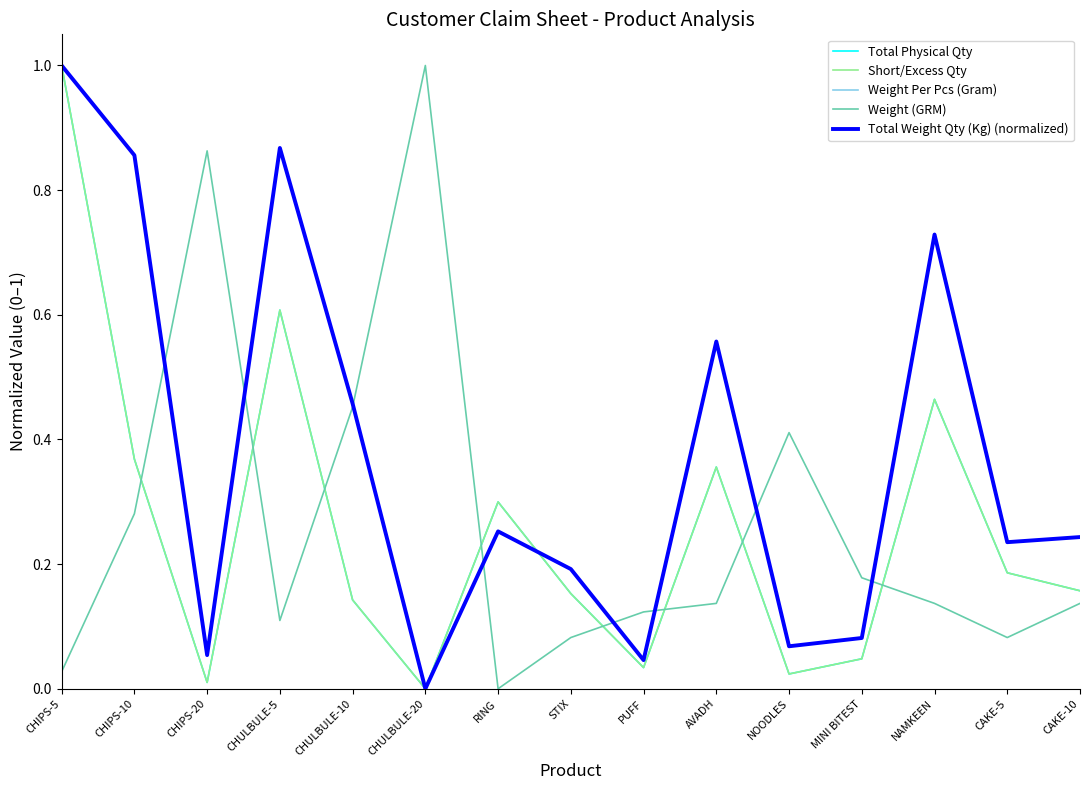

What is the difference between the highest and lowest values at CHULBULE-10?

0.3